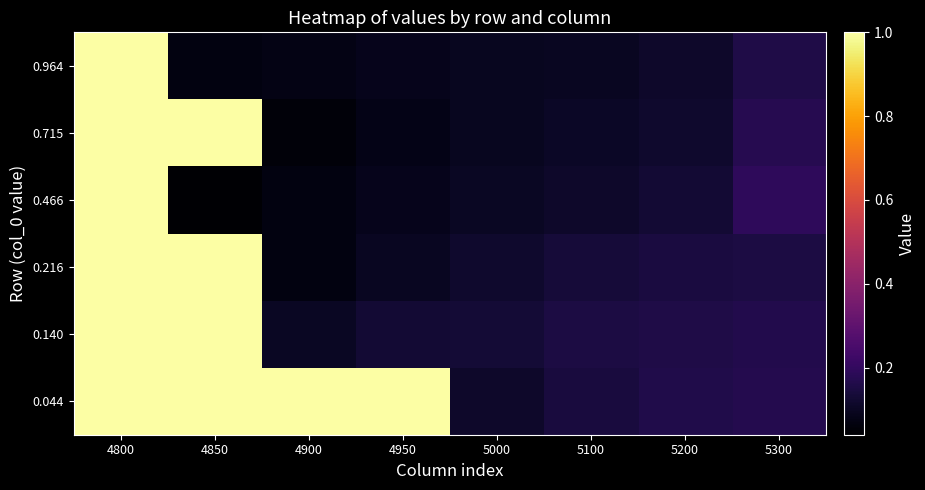

Reading left to right, extract all data points from this chart.

0.044: 4800=1.0	4850=1.0	4900=1.0	4950=1.0	5000=0.1	5100=0.1	5200=0.2	5300=0.2
0.140: 4800=1.0	4850=1.0	4900=0.1	4950=0.1	5000=0.1	5100=0.1	5200=0.2	5300=0.2
0.216: 4800=1.0	4850=1.0	4900=0.1	4950=0.1	5000=0.1	5100=0.1	5200=0.1	5300=0.1
0.466: 4800=1.0	4850=0.0	4900=0.1	4950=0.1	5000=0.1	5100=0.1	5200=0.1	5300=0.2
0.715: 4800=1.0	4850=1.0	4900=0.1	4950=0.1	5000=0.1	5100=0.1	5200=0.1	5300=0.2
0.964: 4800=1.0	4850=0.1	4900=0.1	4950=0.1	5000=0.1	5100=0.1	5200=0.1	5300=0.2